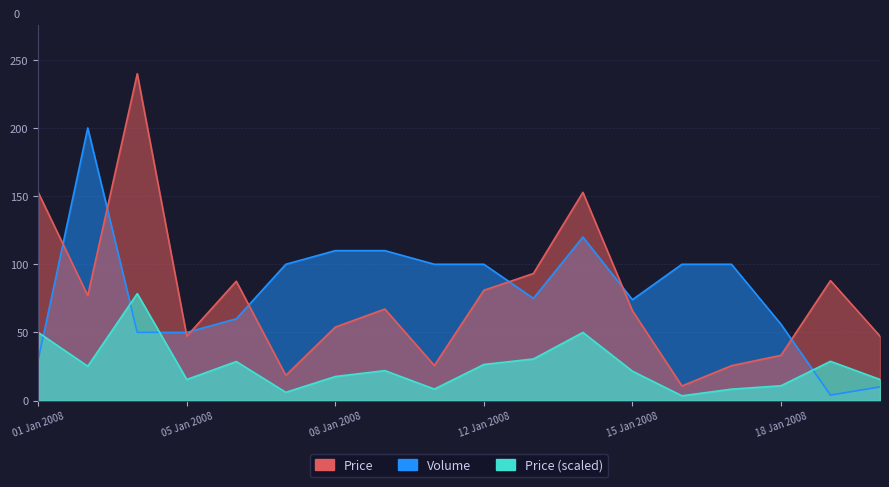

At which label is Price closest to 125?

01 Jan 2008